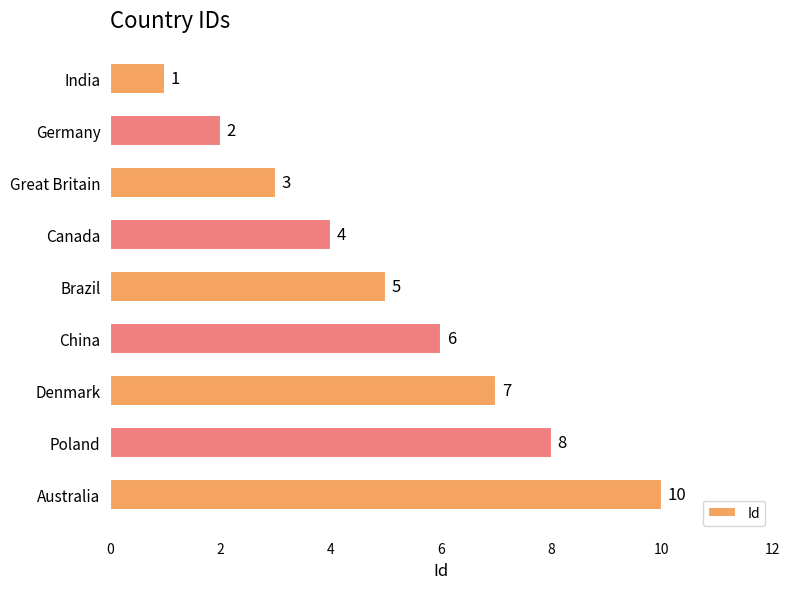

Where is the data nearest to the value 5?

Brazil